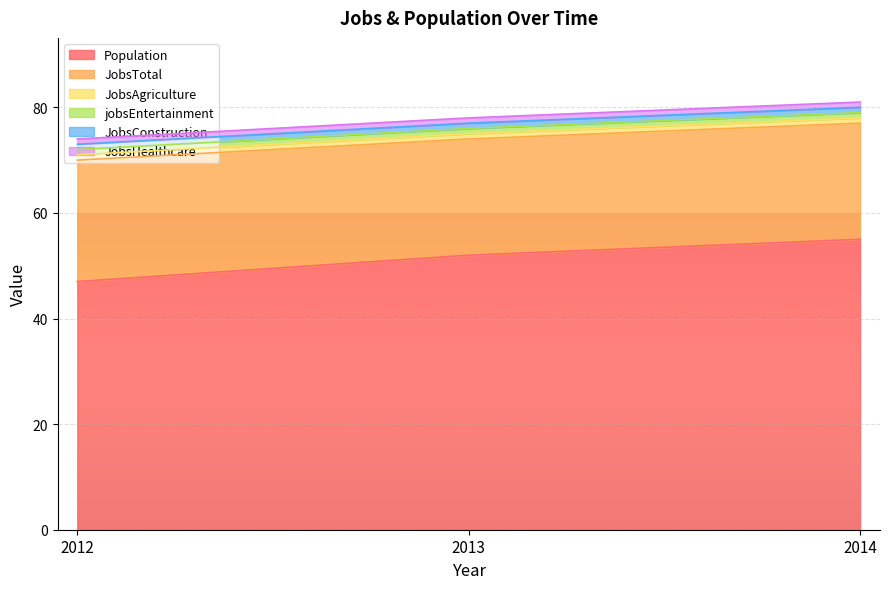

Does the chart display data point markers on the line(s)?

No